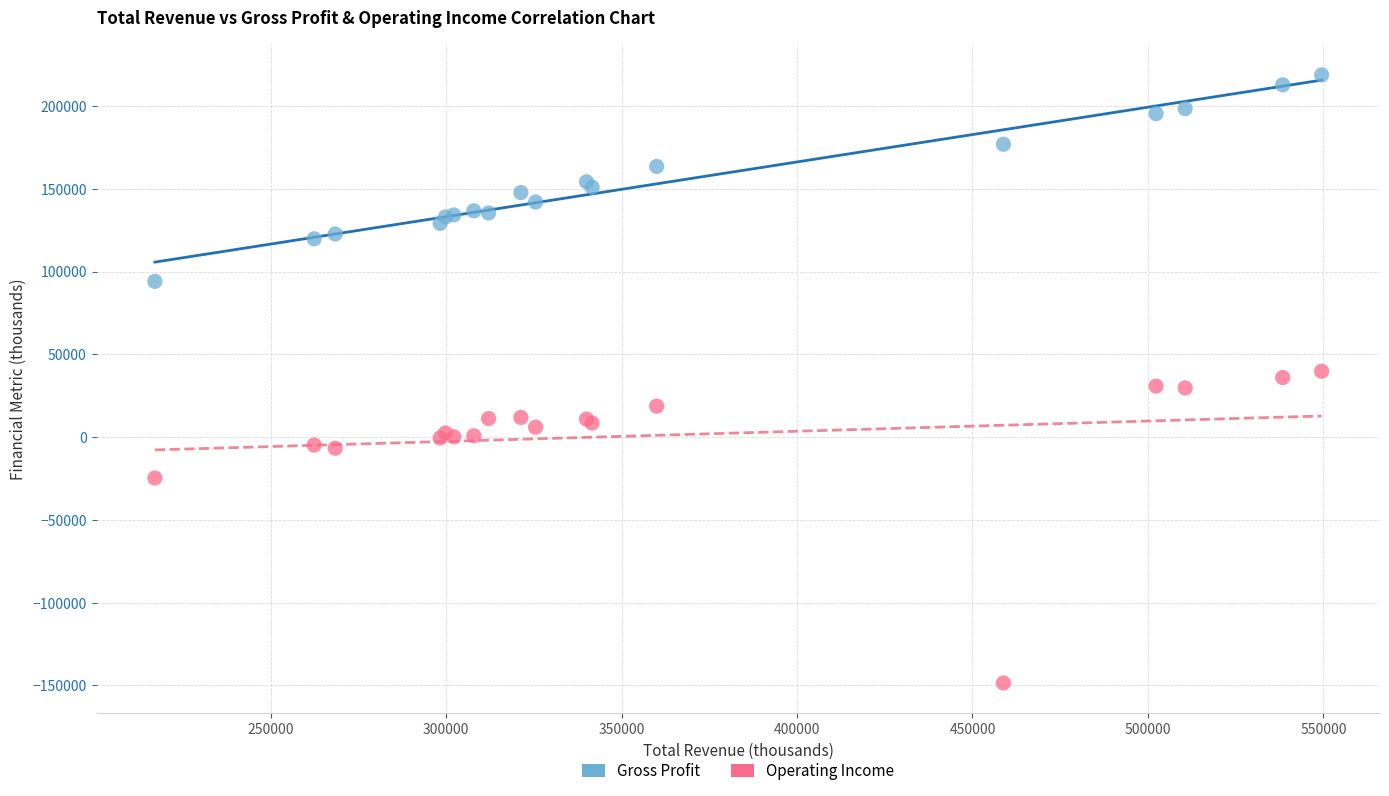

Which series reaches the minimum Y coordinate?

Operating Income